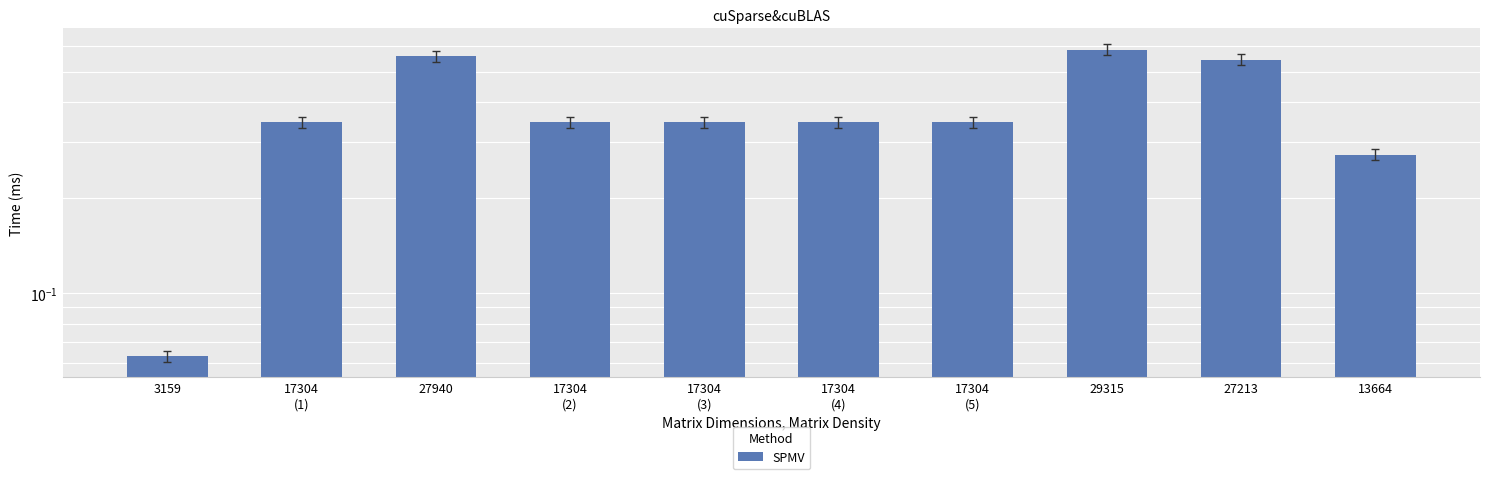

Rank the categories by value from highest to lowest.

29315, 27940, 27213, 17304
(1), 17304
(2), 17304
(3), 17304
(4), 17304
(5), 13664, 3159